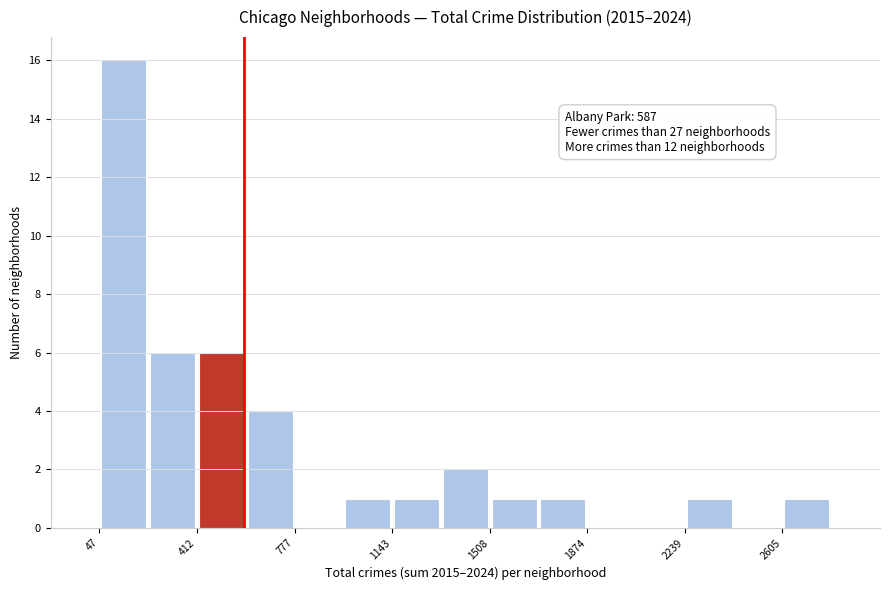

Read against the x-axis, roughly where is the centre of the tallest bar?

150